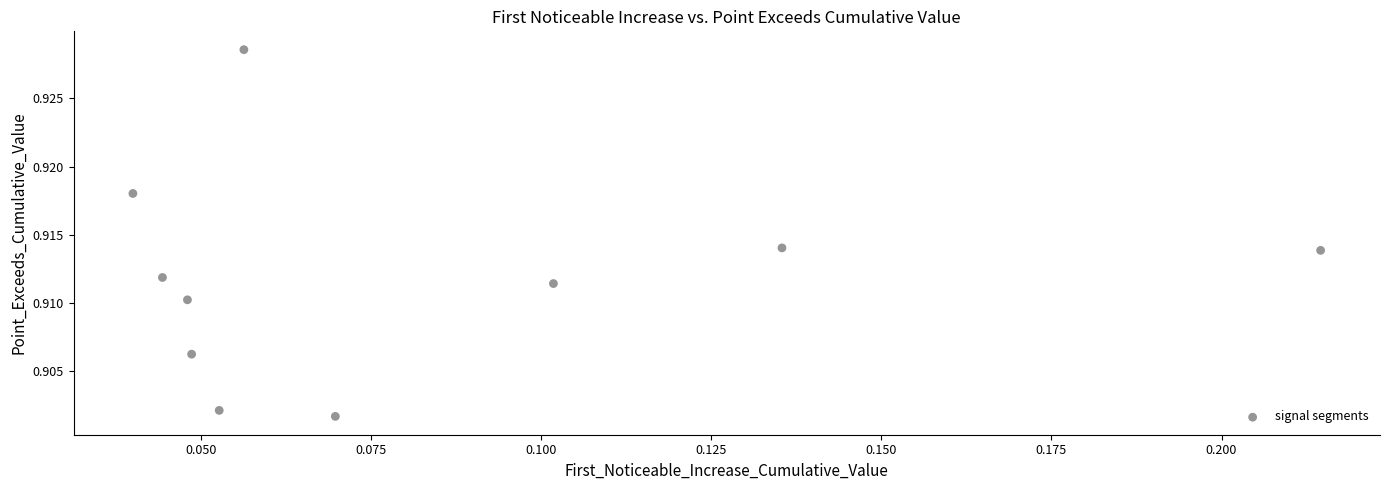

How many data points are displayed?

10